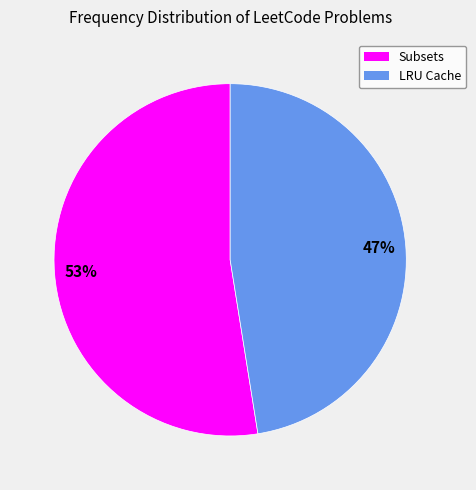

Is it true that LRU Cache is 47% of the pie?

True